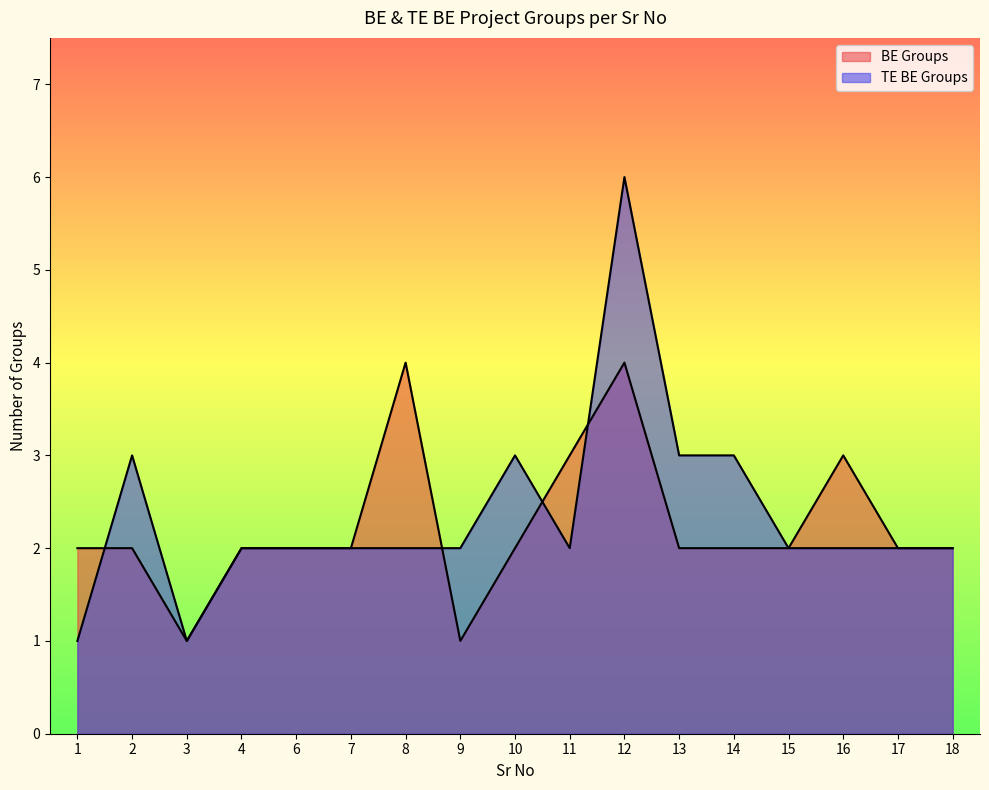

What are all the series names shown in the legend?

BE Groups, TE BE Groups